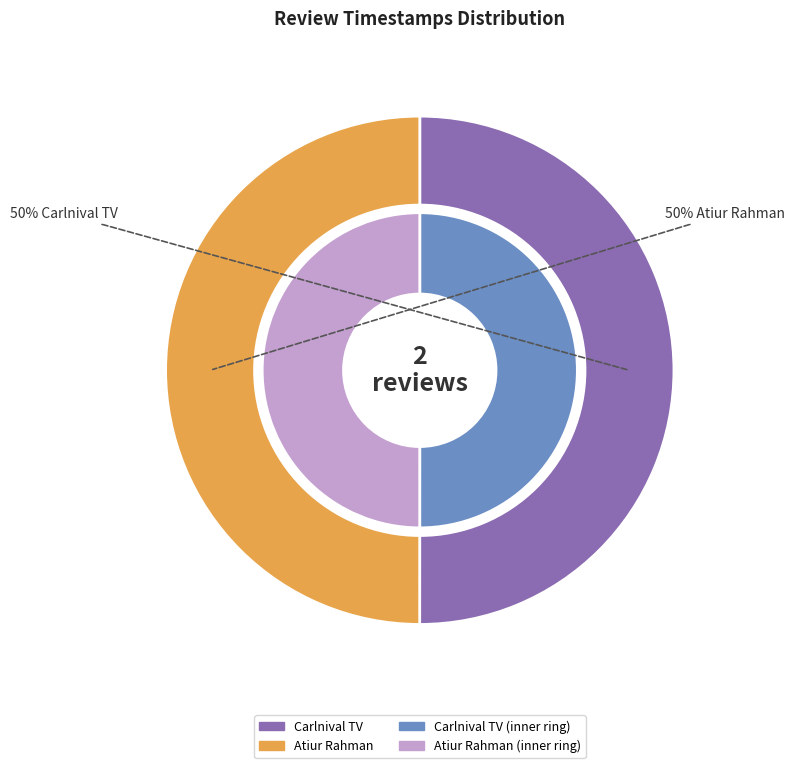

The Atiur Rahman slice represents 50% of the pie. True or false?

True